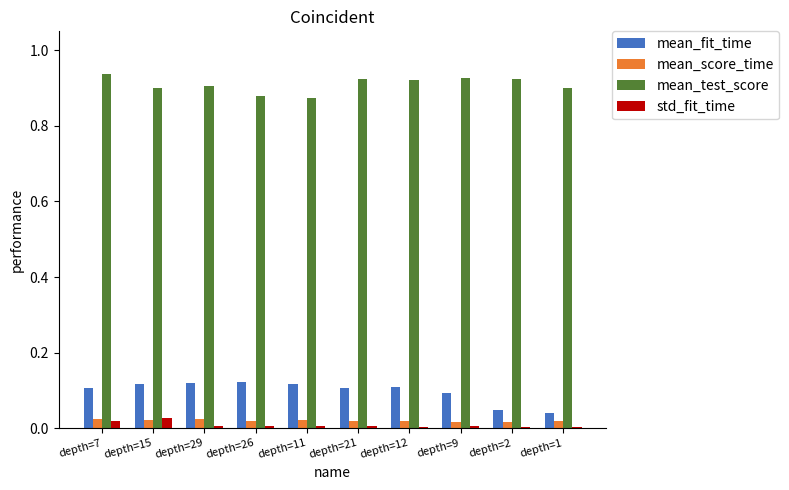

Is it true that std_fit_time equals 0.0 at depth=9?

True